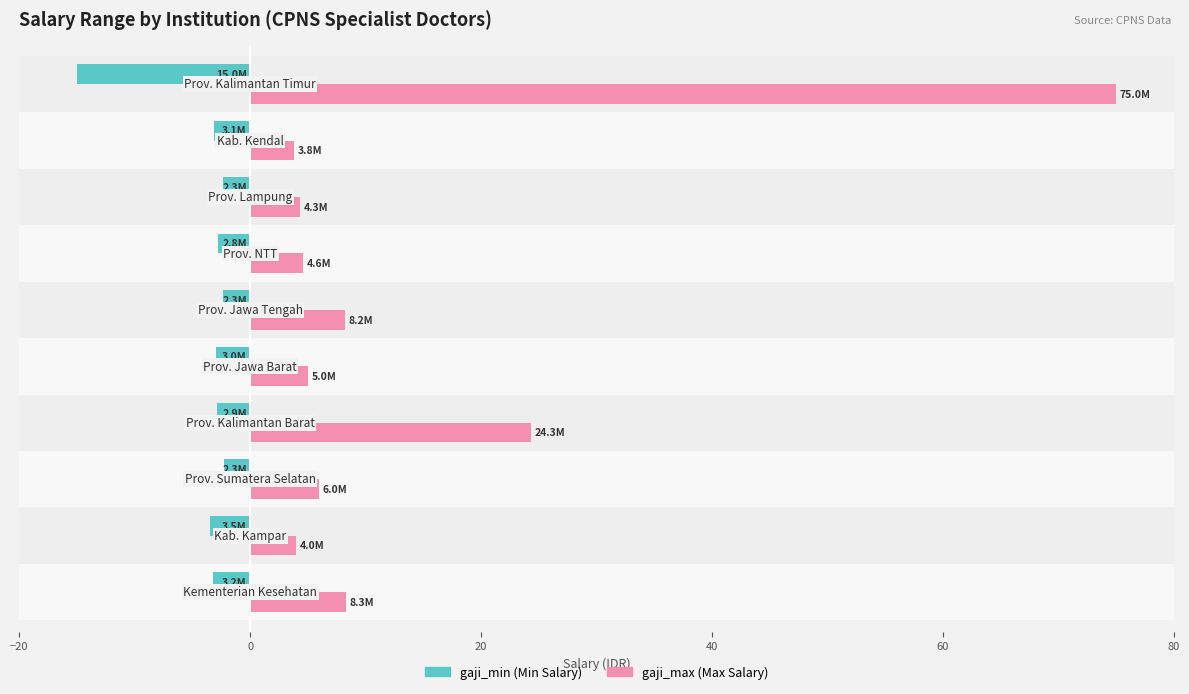

Count the number of categories in the chart.

10